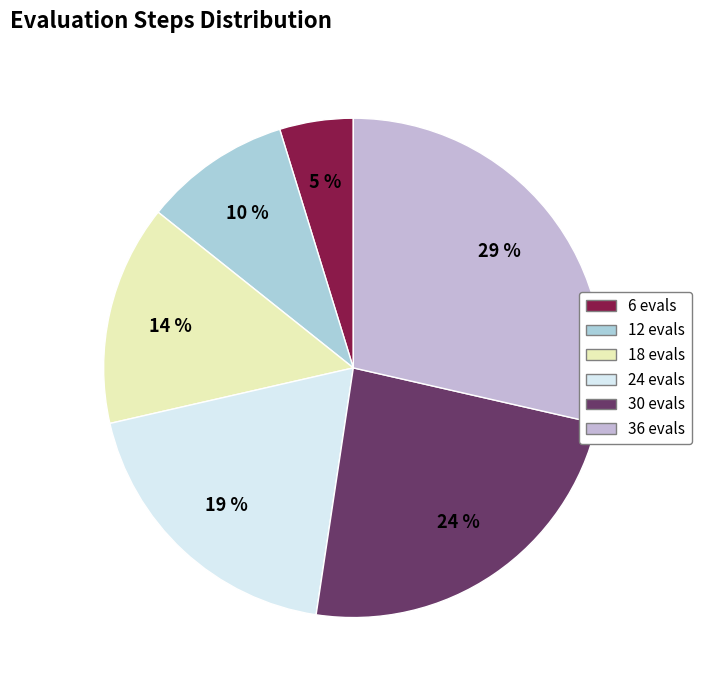

To the nearest percent, what percentage of the pie is 6?

5%